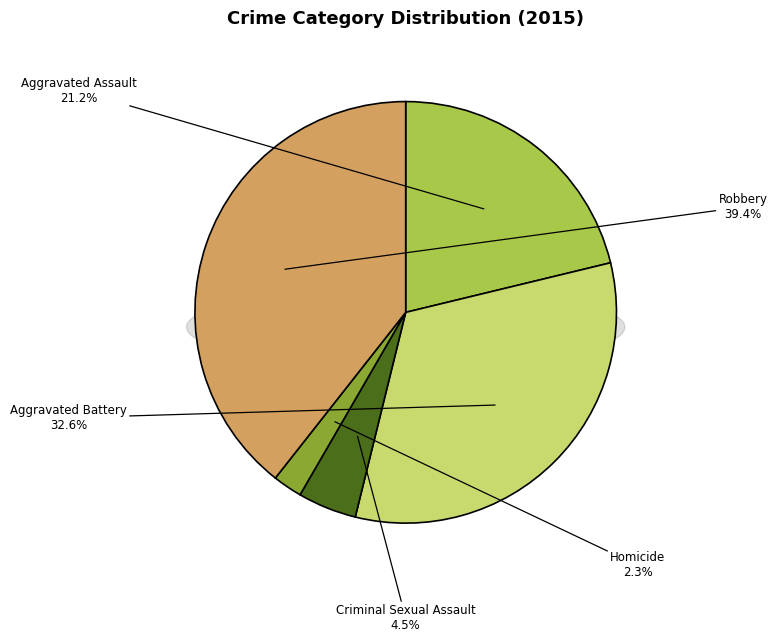

Does any single category account for the majority?

No